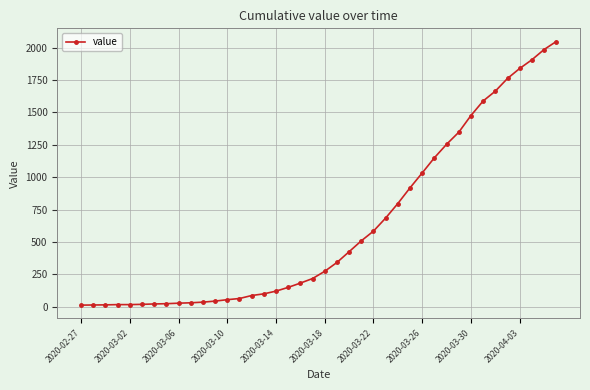

What is the difference between the maximum and minimum values?

2034